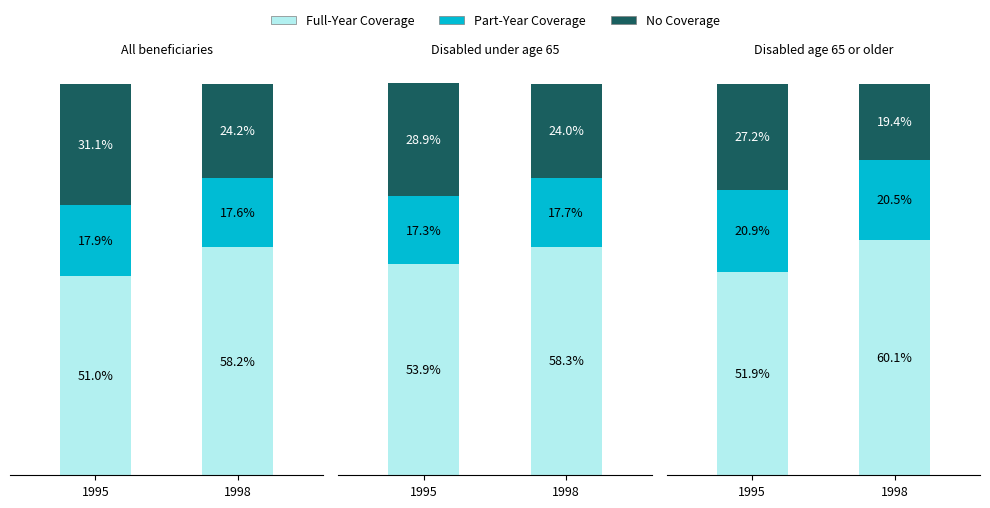

Which series changed the most between 1995 and 1998?

Full-Year Coverage